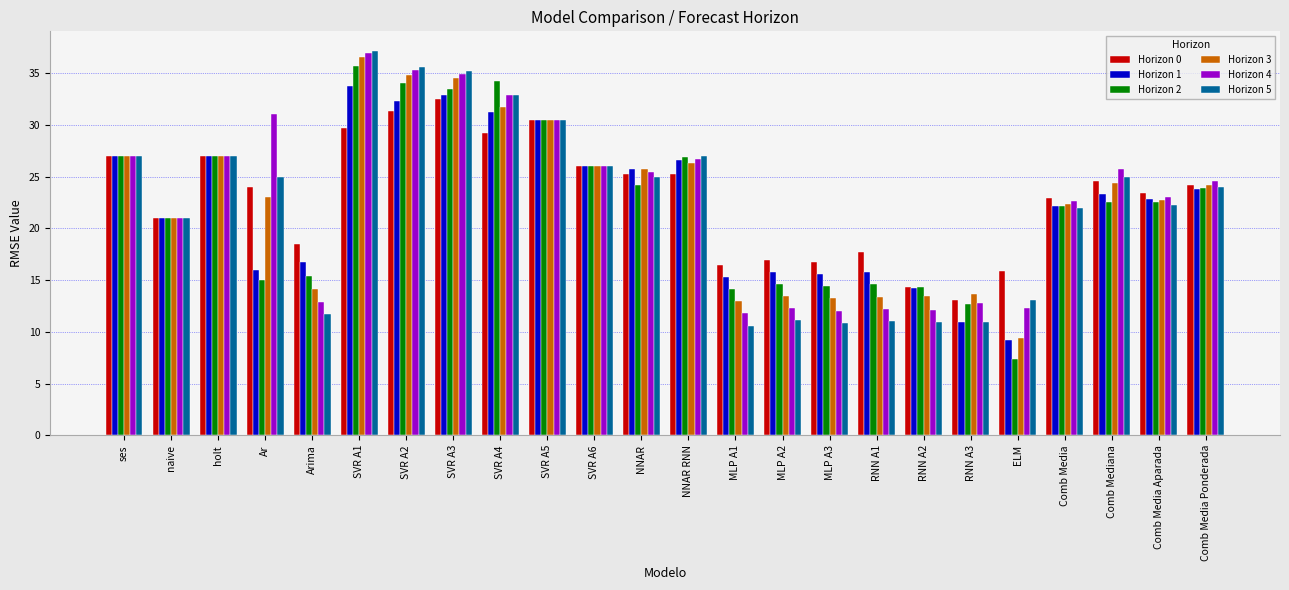

What is the total value across all series at SVR A6?

156.0